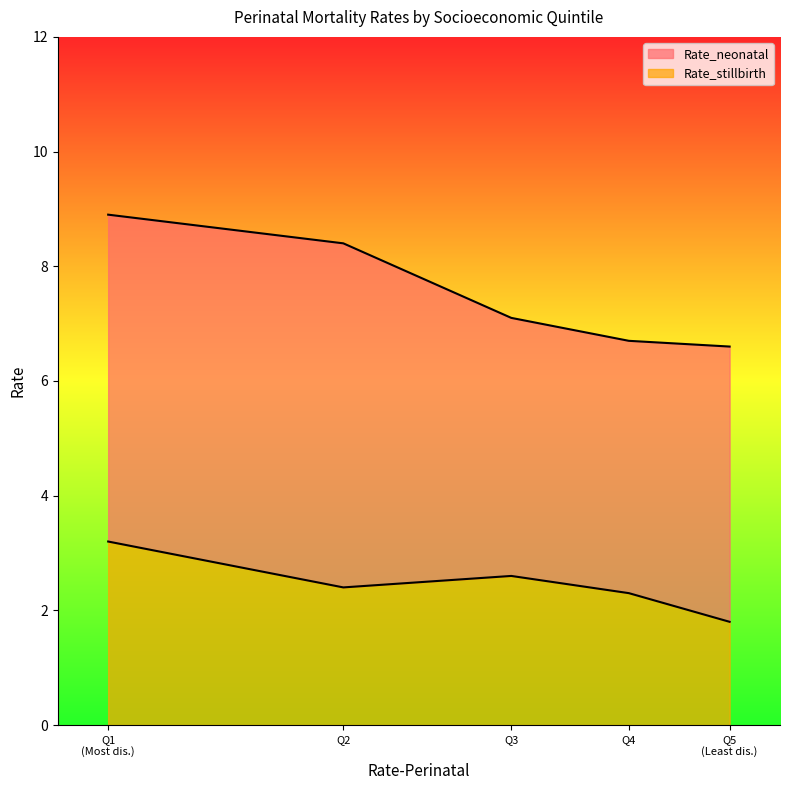

List the series in order of their overall mean, lowest first.

Rate_stillbirth, Rate_neonatal